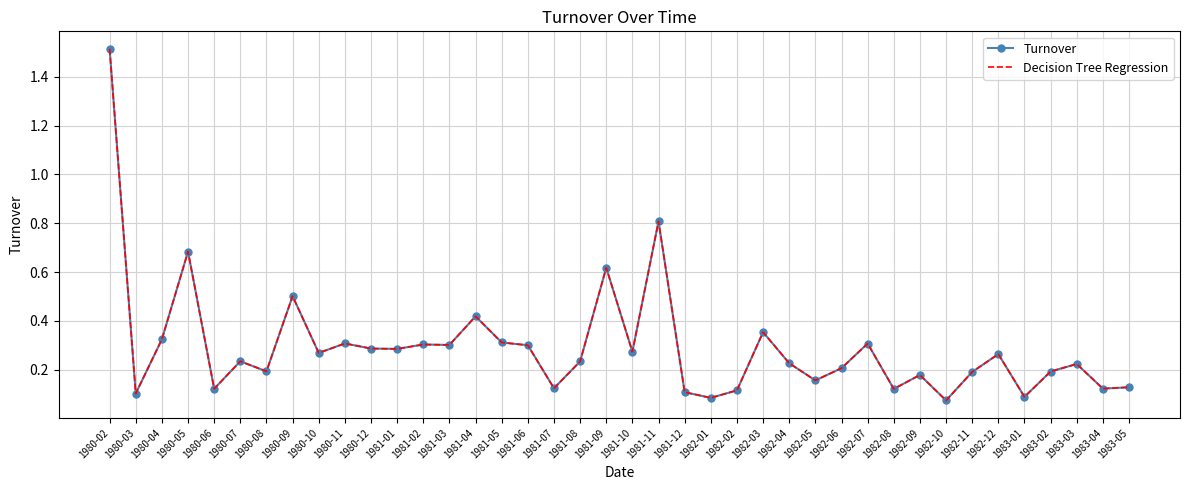

How many lines are shown in the chart?

2